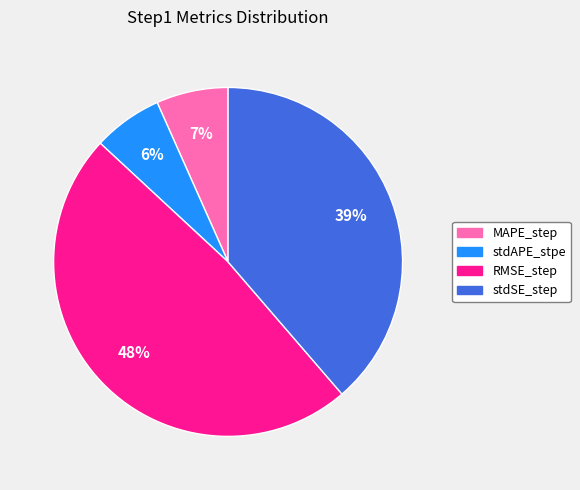

Does RMSE_step account for over 50% of the chart?

No